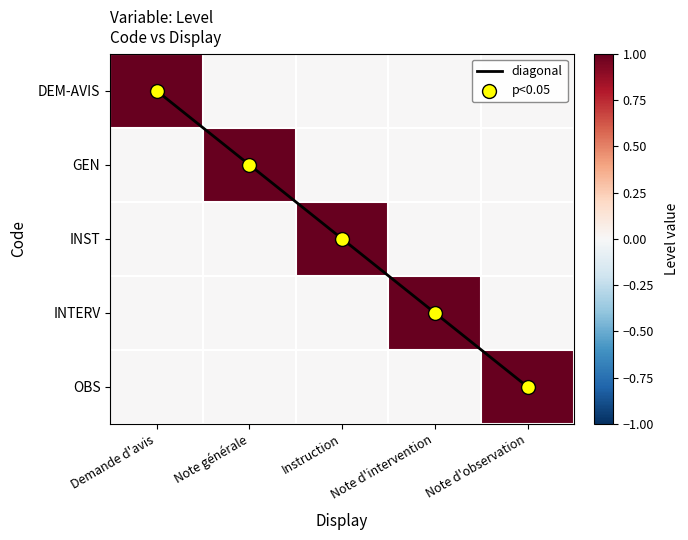

What value does the OBS series have at Note d'observation?

1